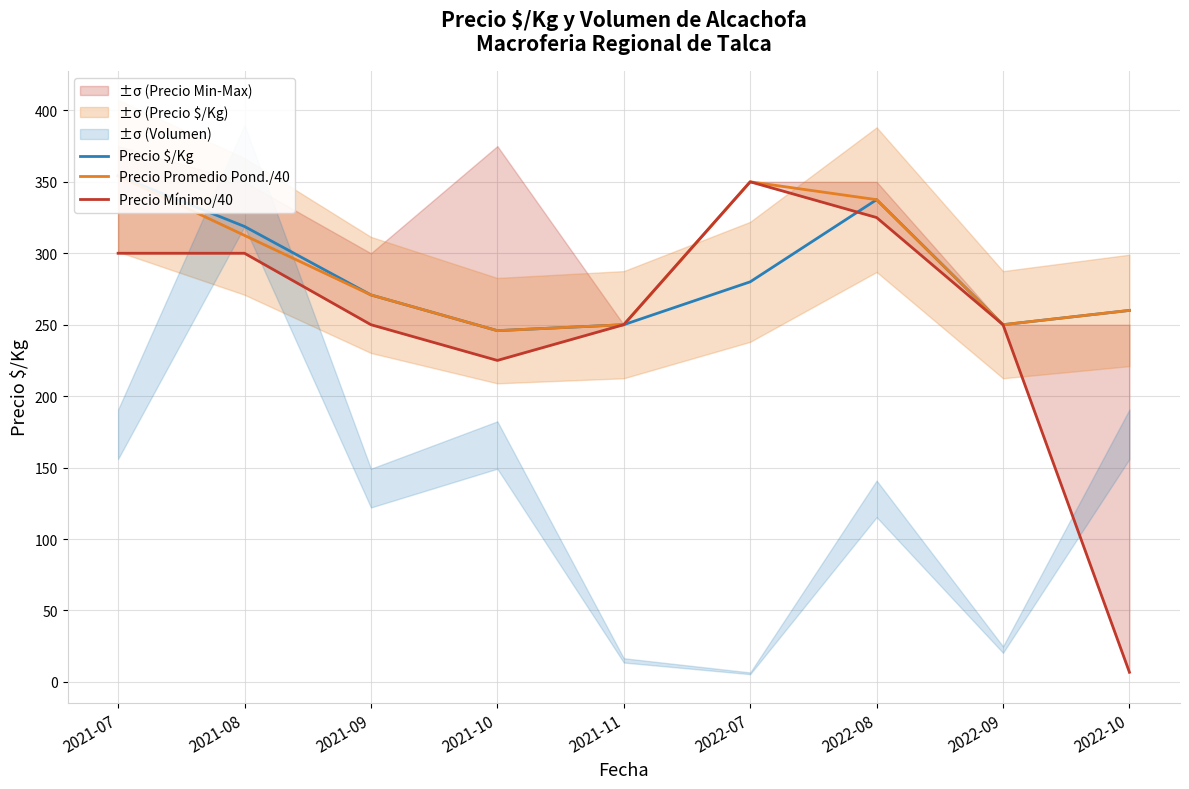

What is the difference between the Precio $/Kg values at 2021-08 and 2022-08?

18.8